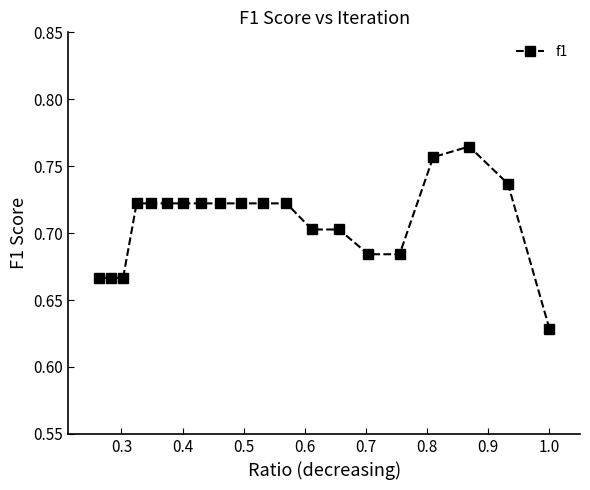

How many distinct data groups are displayed?

1